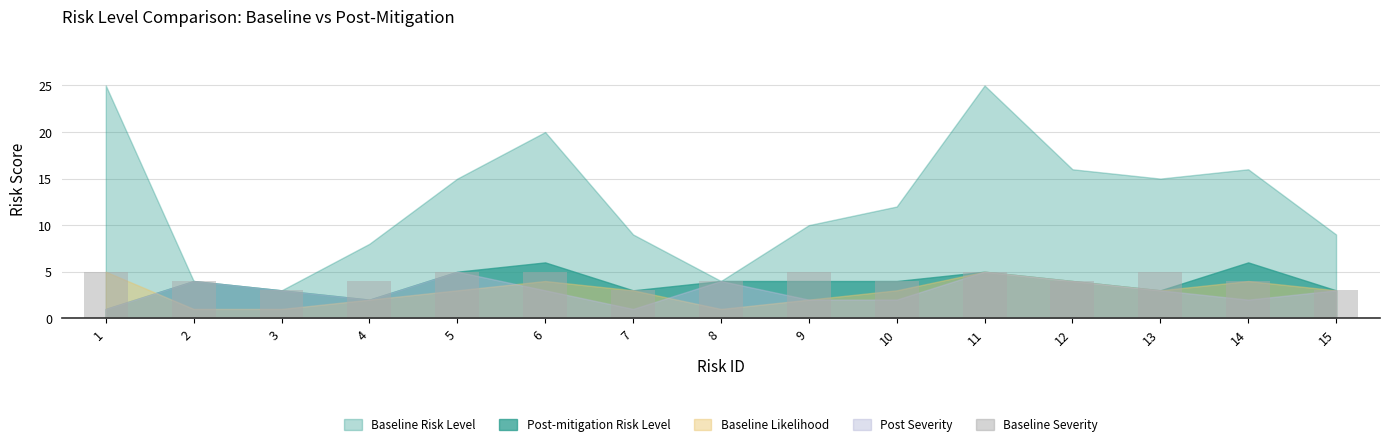

How many distinct data groups are displayed?

1